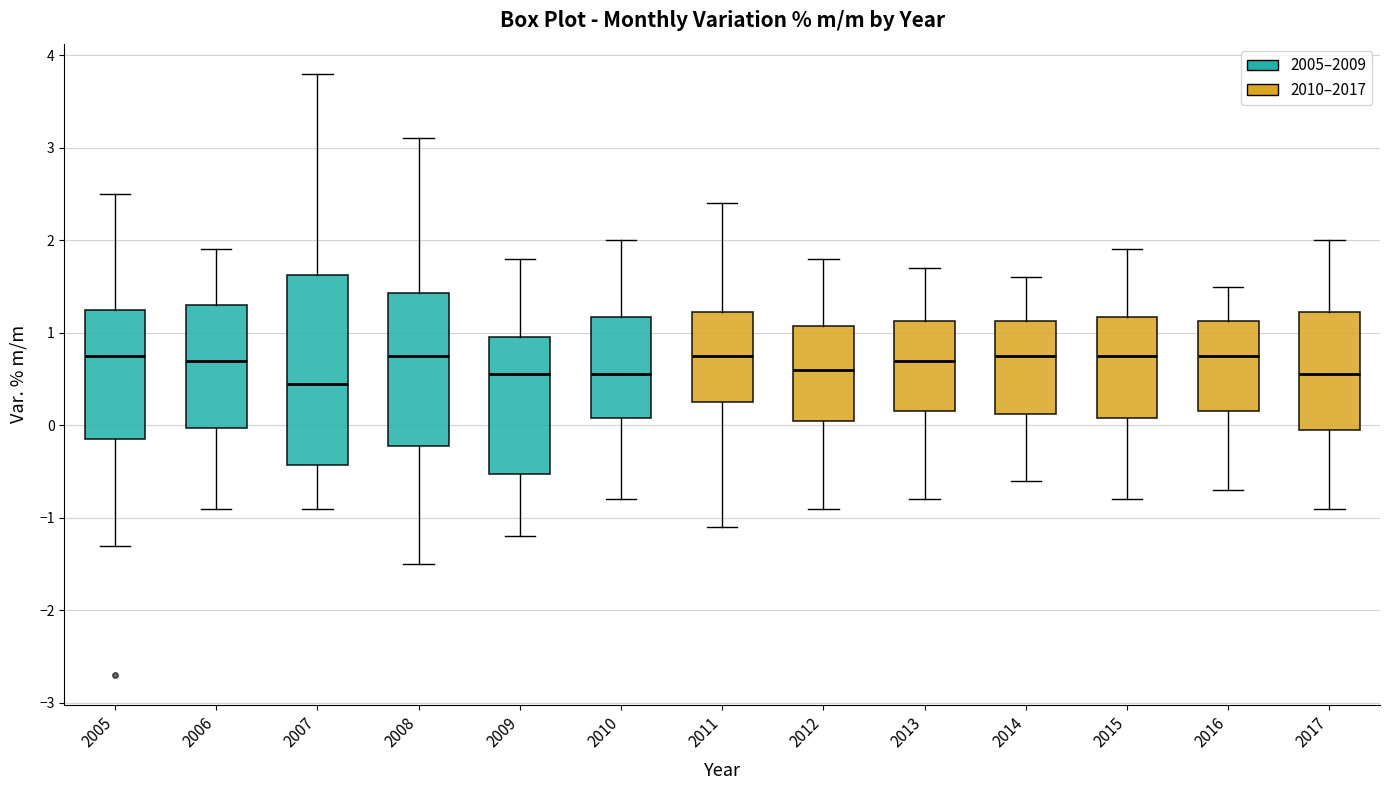

Where does the median line of the box at x = 2009 sit on the y-axis? The values are not printed on the chart, so give them approximately, as read against the axis.

0.6